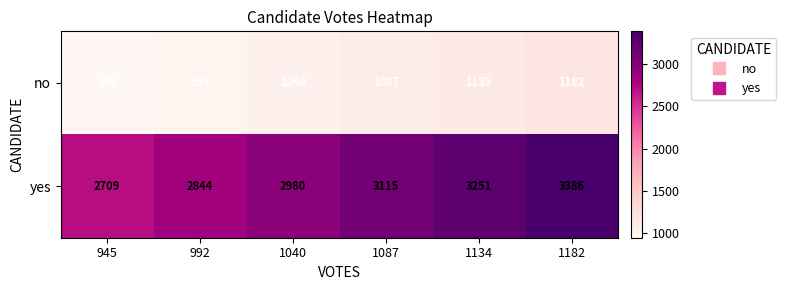

Between 1040 and 1087, which series saw the biggest shift?

yes